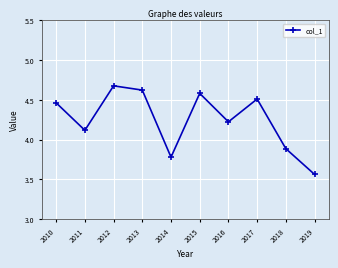

How many values are between 3 and 4?

3